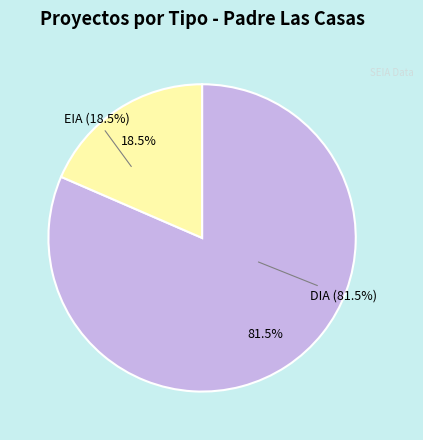

How many segments does this pie chart have?

2